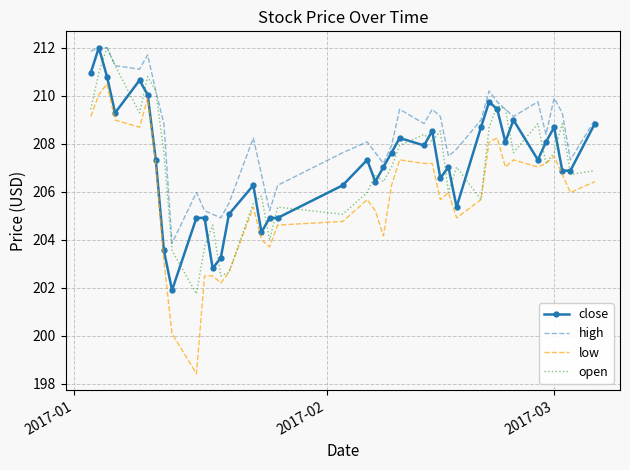

What is the minimum value shown in the chart?

198.4